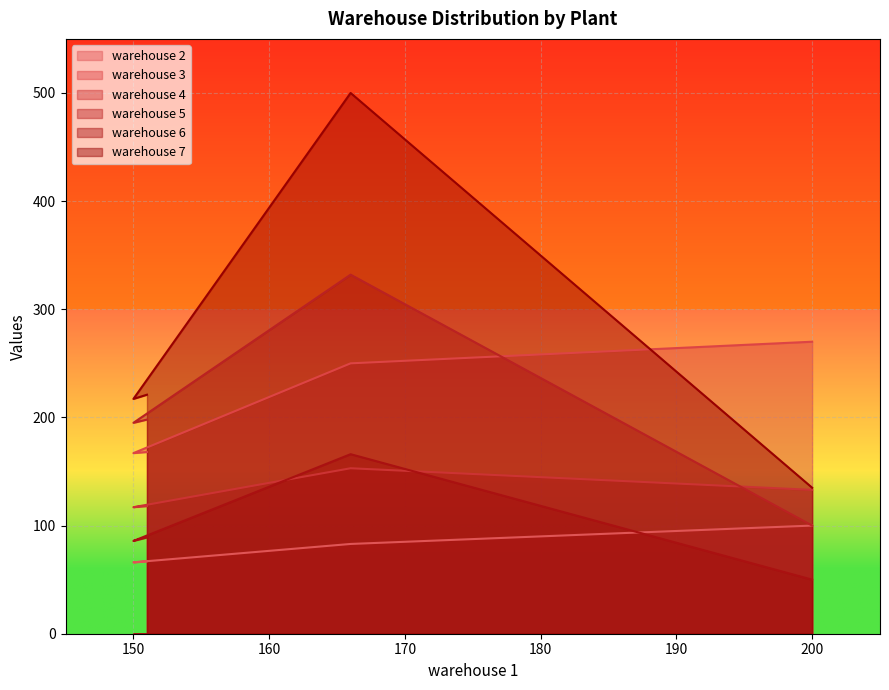

The warehouse 4 series shows 117.0 at 150. True or false?

True